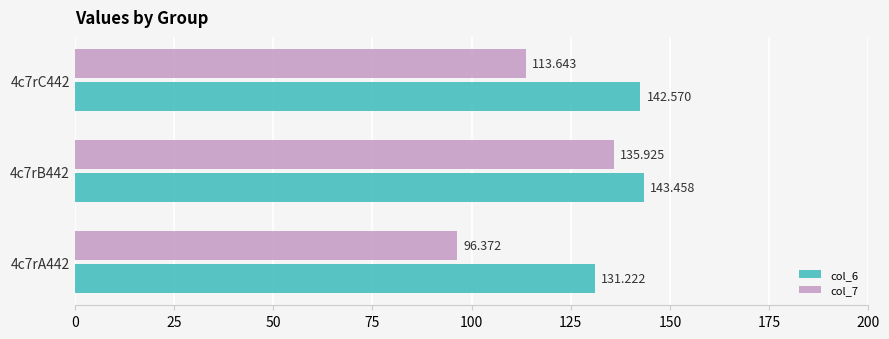

Is the value of col_7 at 4c7rA442 greater than the value of col_6 at 4c7rC442?

No